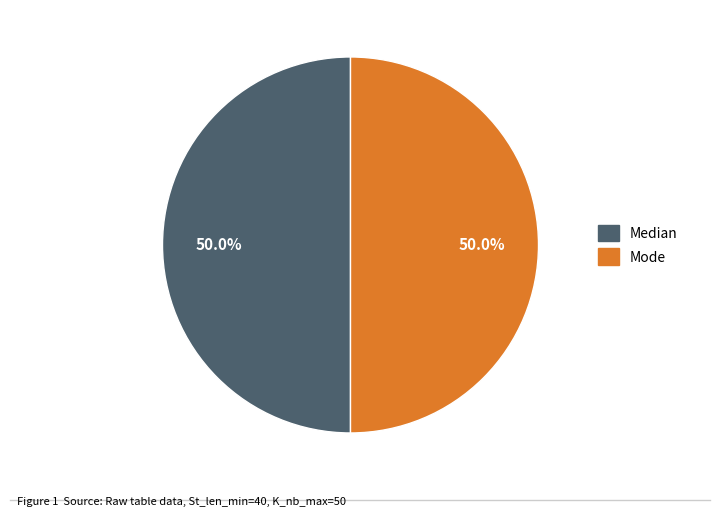

Is there any slice that represents more than half of the pie?

No